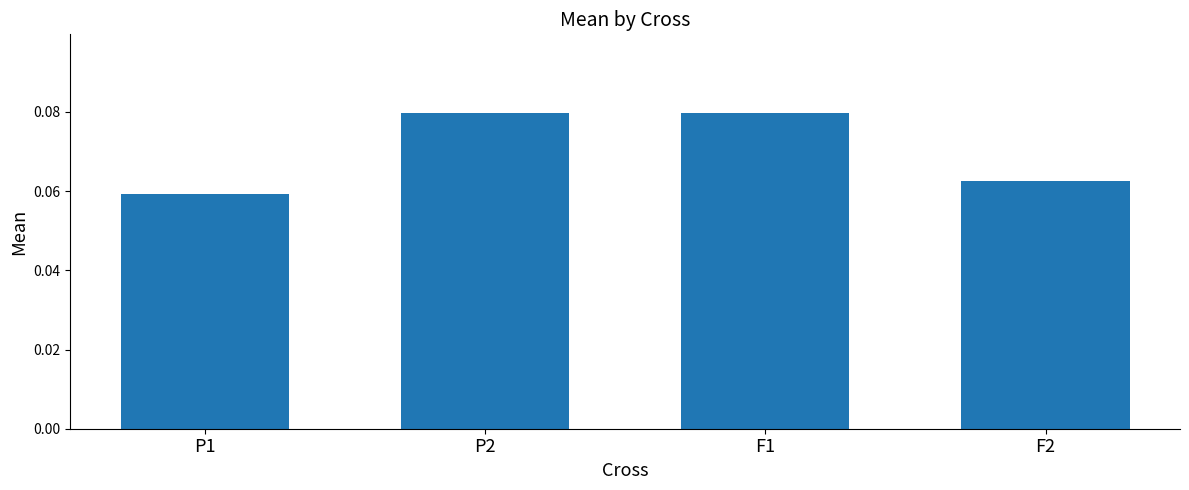

Which label corresponds to the smallest value in the chart?

P1